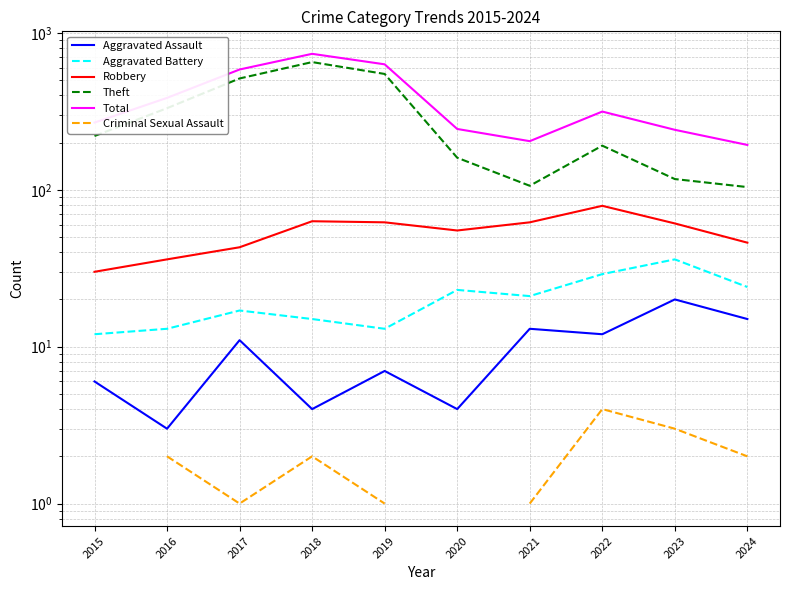

Is it true that Aggravated Assault equals 7.0 at 2019?

True